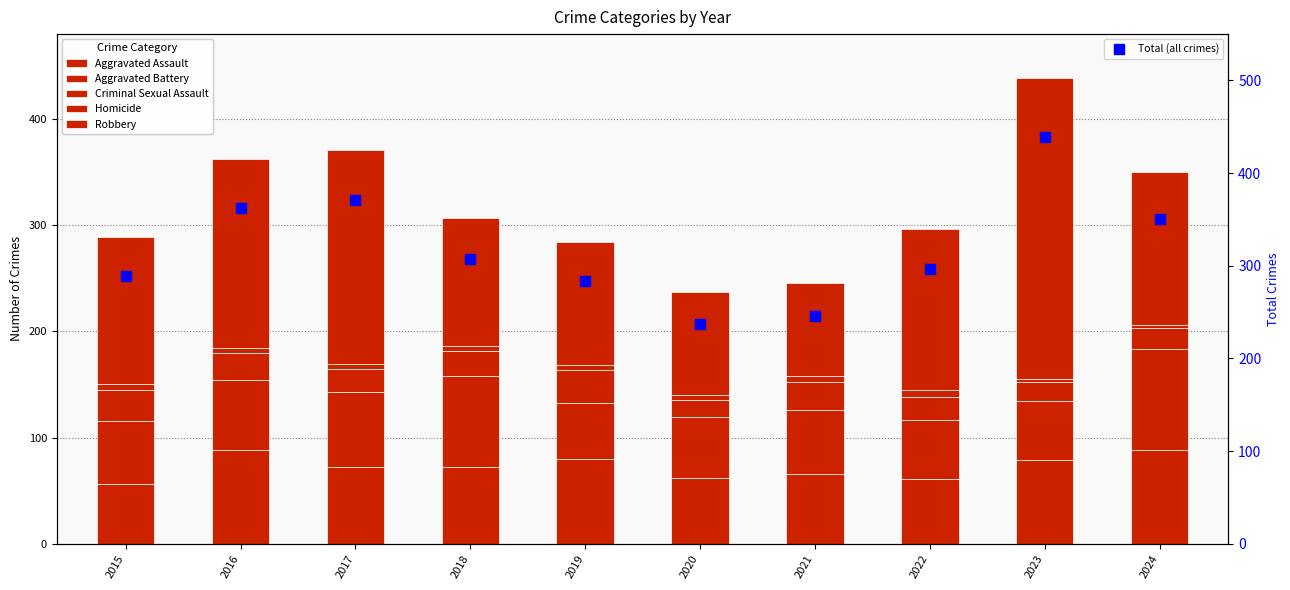

Where does the Criminal Sexual Assault series first go above 24?

2015